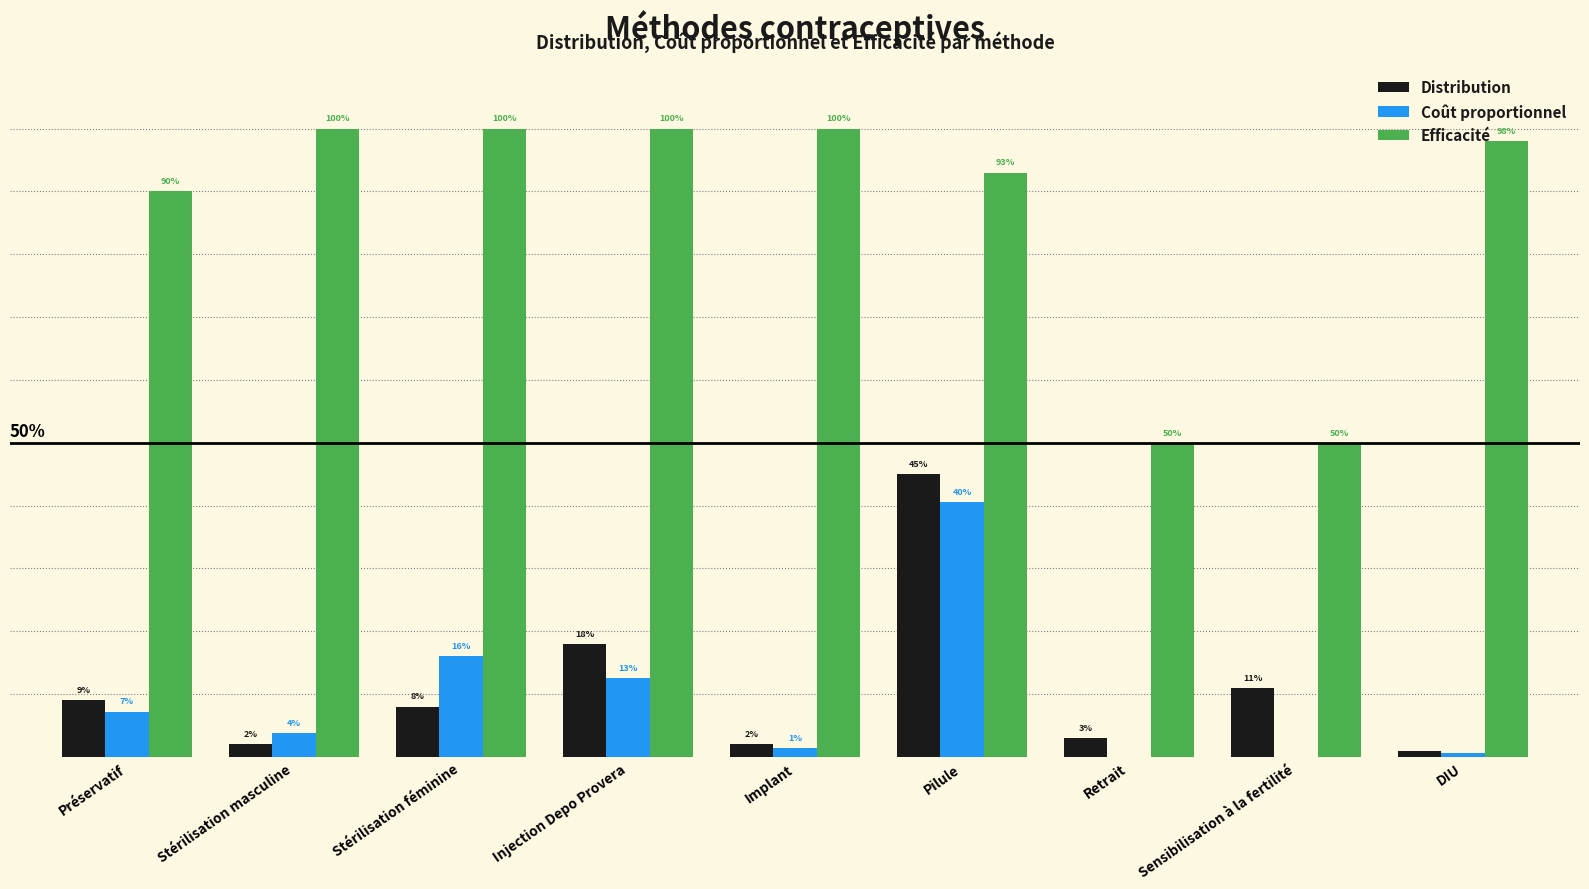

Does the chart contain stacked bars?

No